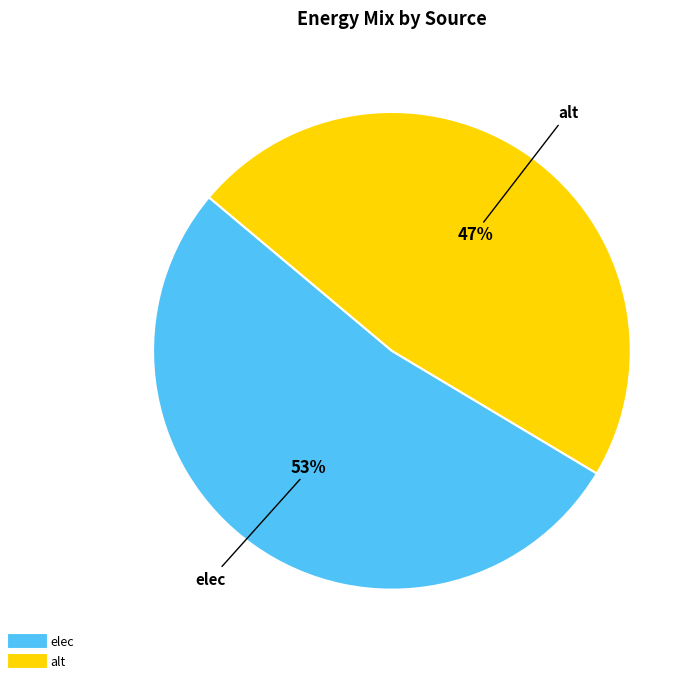

To the nearest percent, what is the average slice percentage?

50%